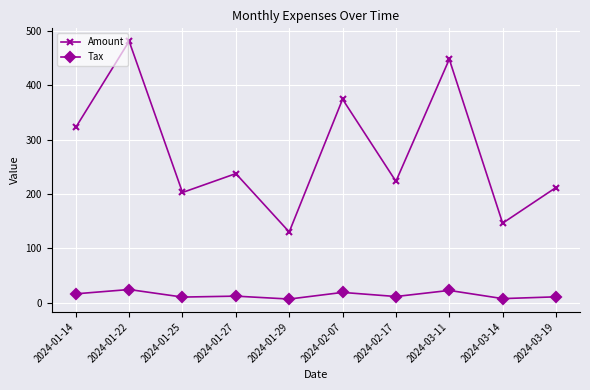

Is it true that Amount equals 322.5 at 2024-01-14?

True